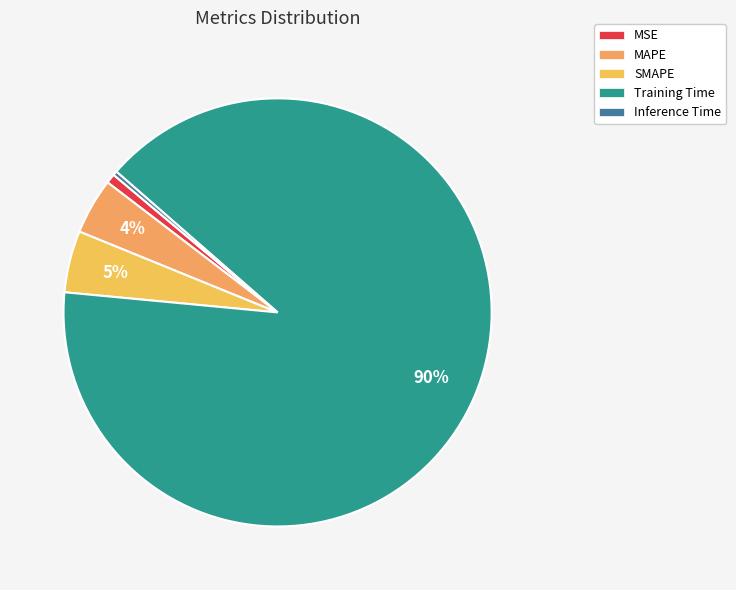

The MSE slice represents 11% of the pie. True or false?

False